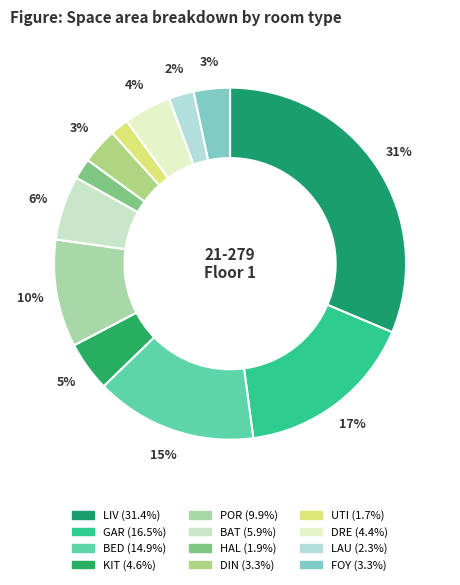

To the nearest percent, what is the average slice percentage?

8%